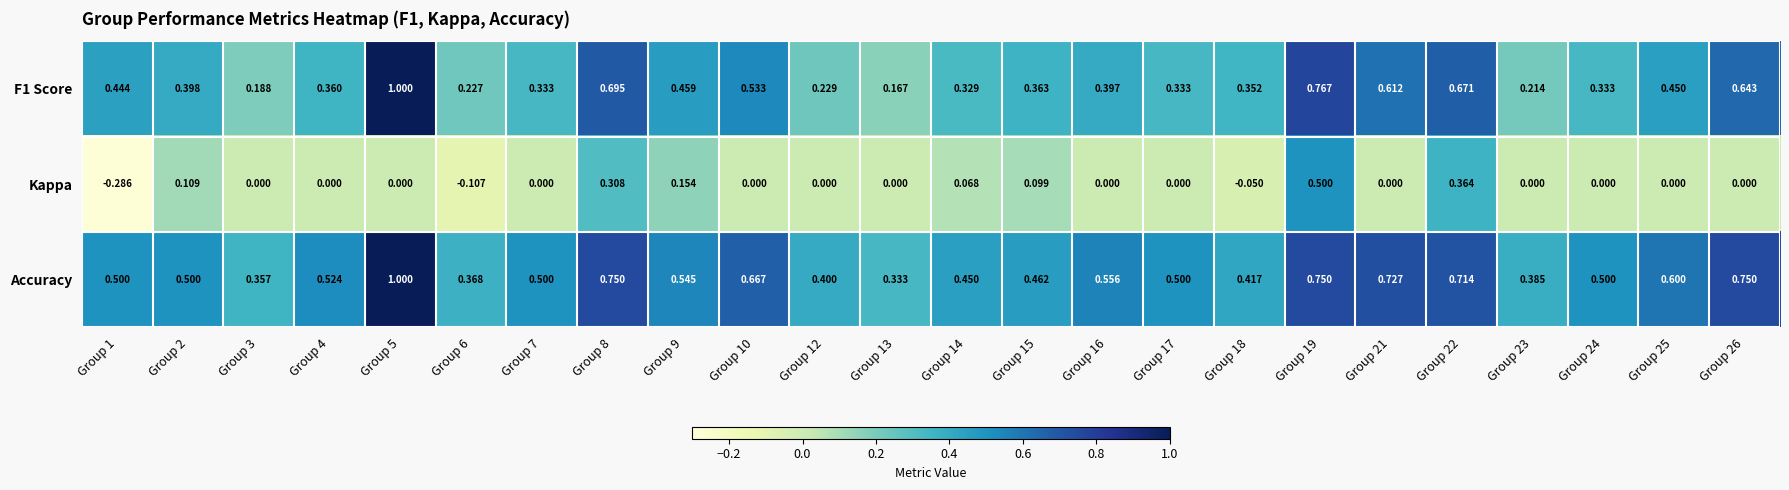

Is the value of F1 Score at Group 24 greater than the value of Accuracy at Group 14?

No